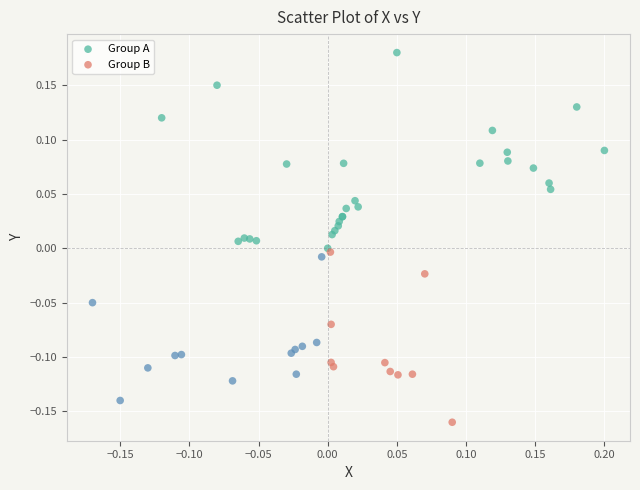

Which series contains the lowest Y value?

Group B